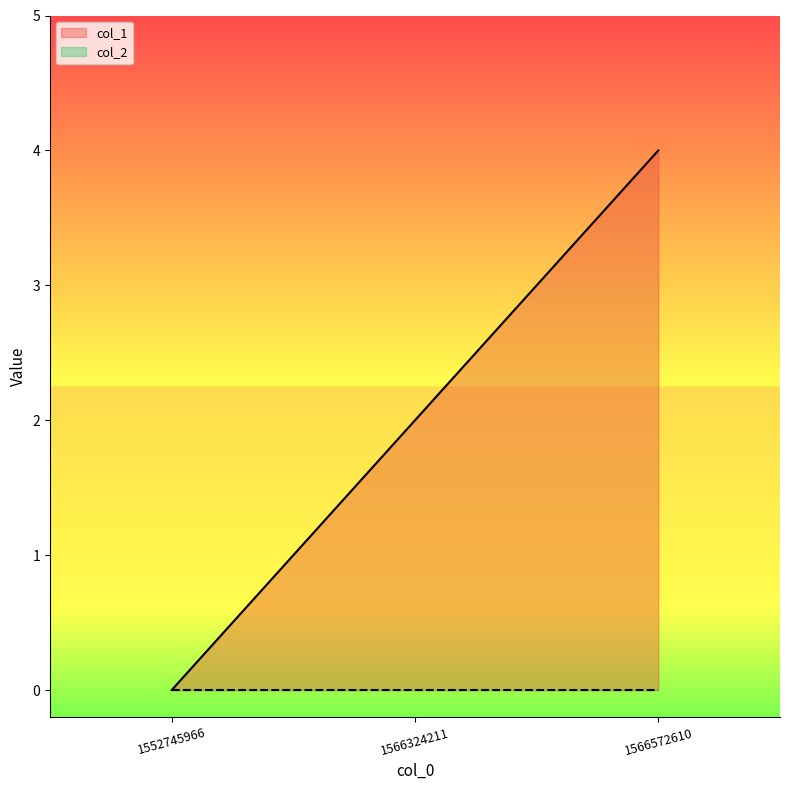

Is it true that the value at 1552745966 is 2?

False